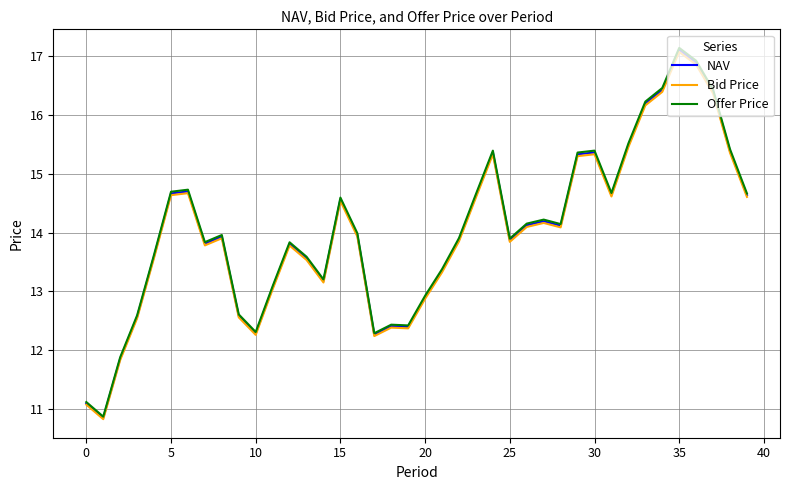

What is the minimum value for Bid Price?

10.8